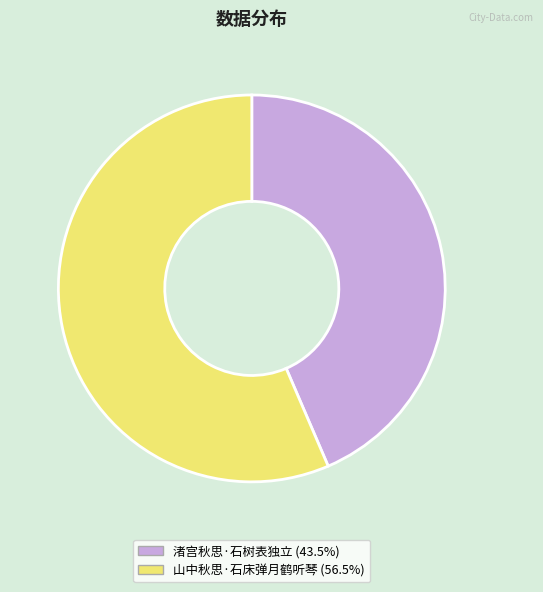

Is there a majority slice in this chart?

Yes